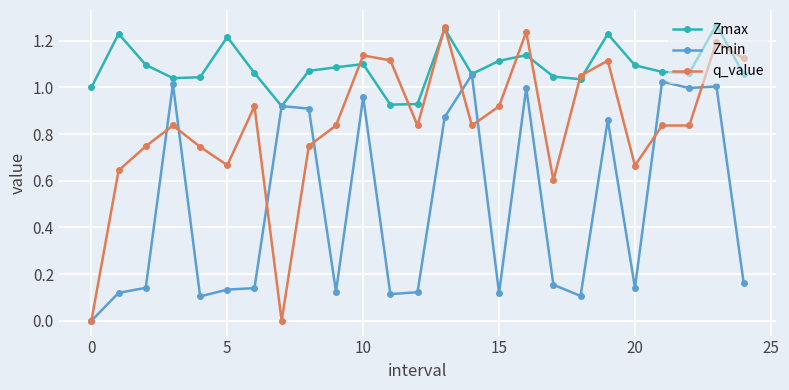

Which series has the largest total across all categories?

Zmax